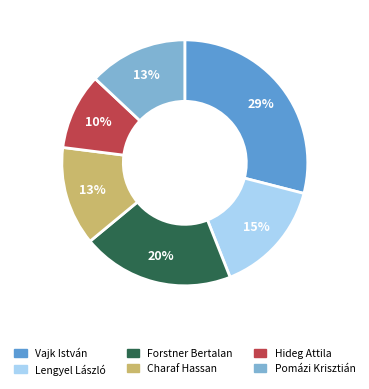

True or false: Hideg Attila accounts for 10% of the total.

True